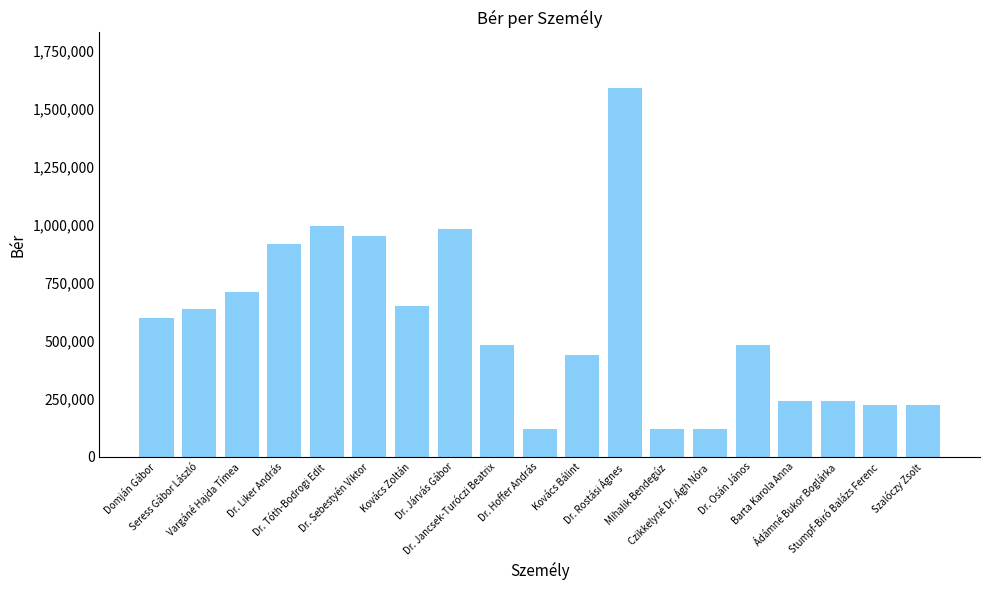

Read the value at Ádámné Bukor Boglárka, to the nearest 50.

240000